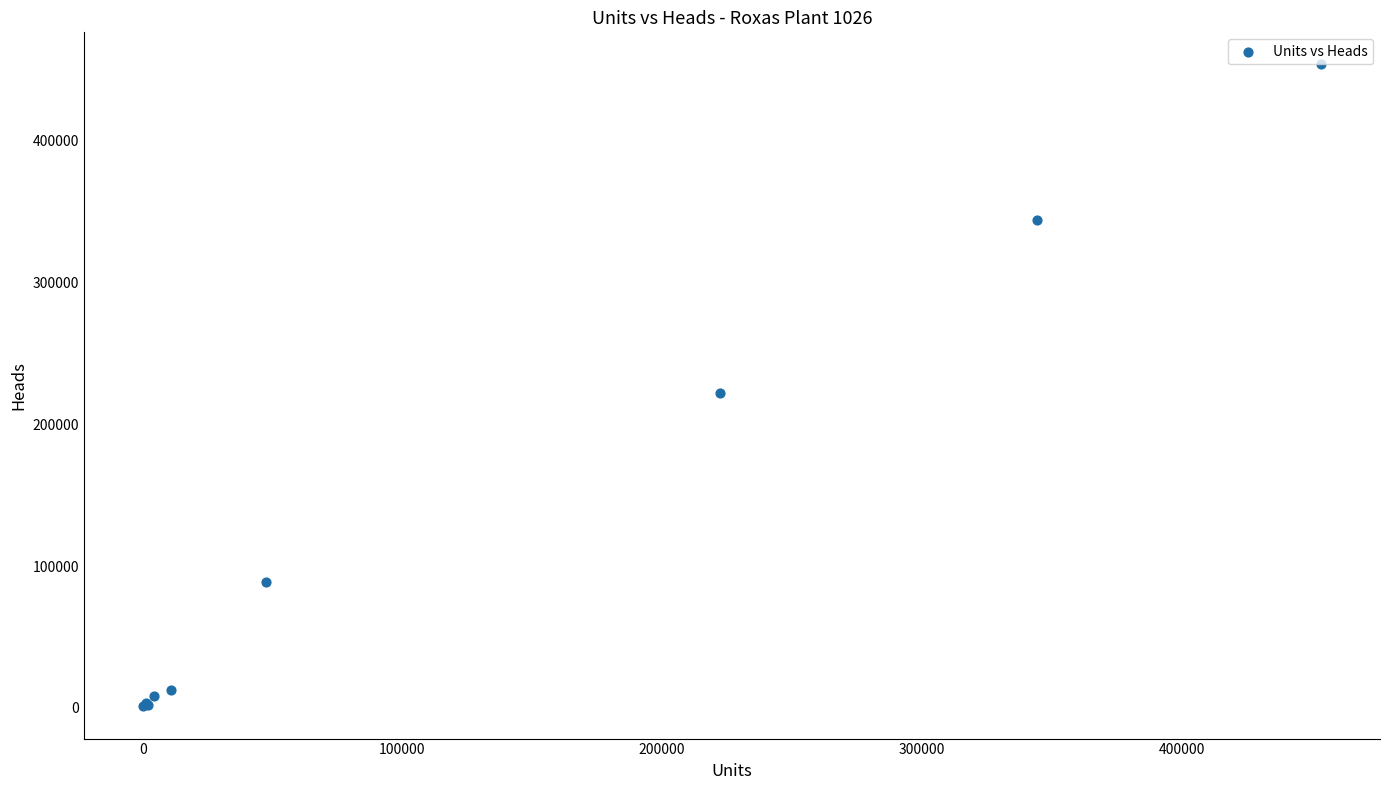

What Y value in the scatter plot is closest to 227353?

222339